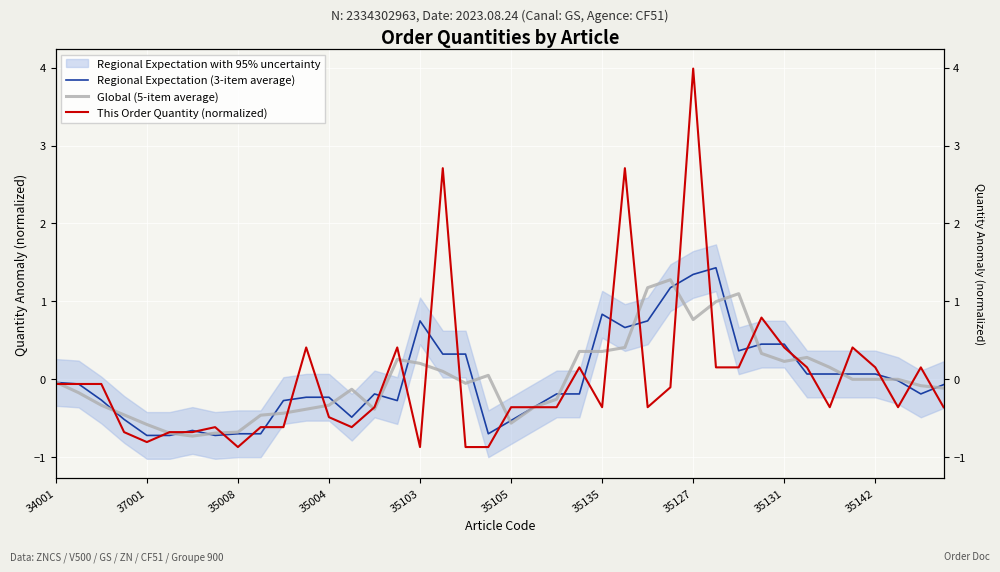

What is the lowest value of the Regional Expectation (3-item average) series?

-0.7